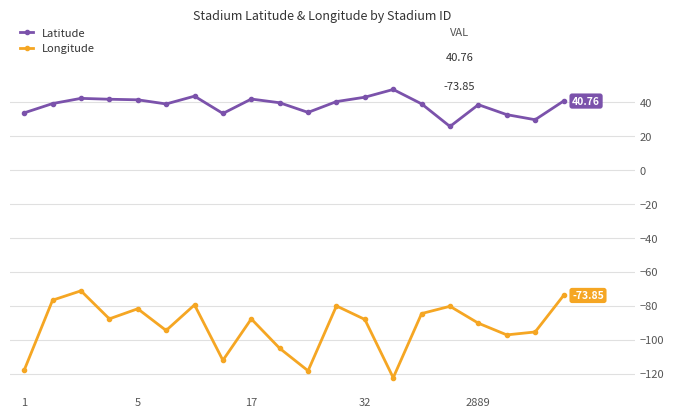

True or false: Longitude and Latitude intersect in this chart.

False